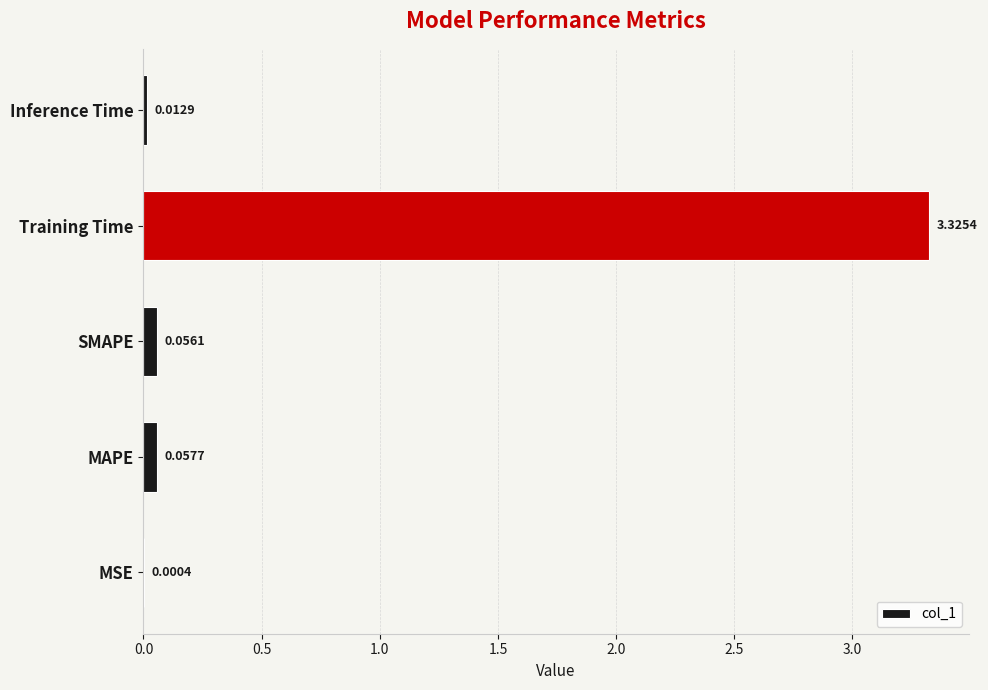

What is the change in value from MSE to MAPE?

+0.1